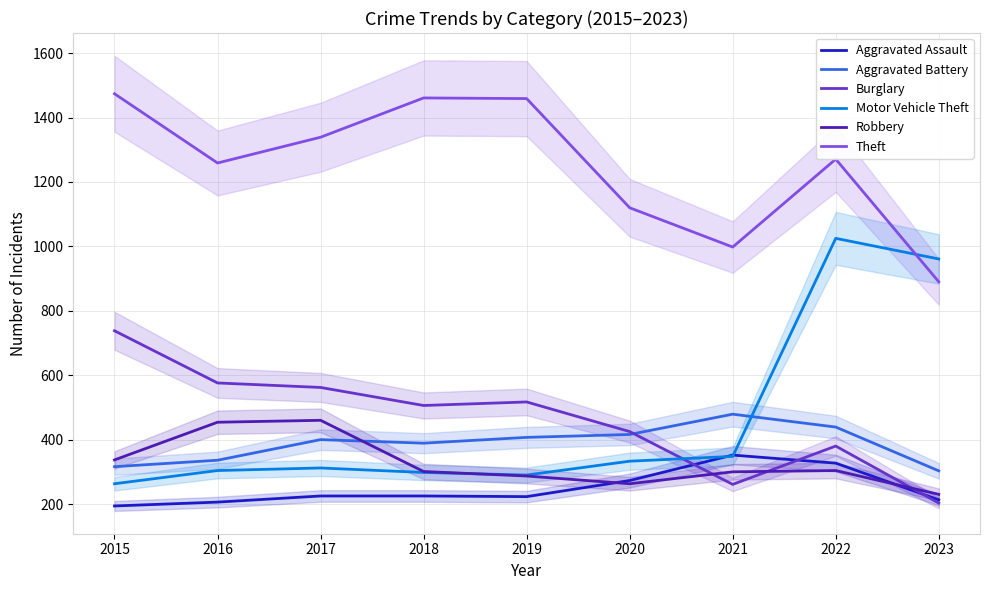

Between 2020 and 2023, which series saw the biggest shift?

Motor Vehicle Theft